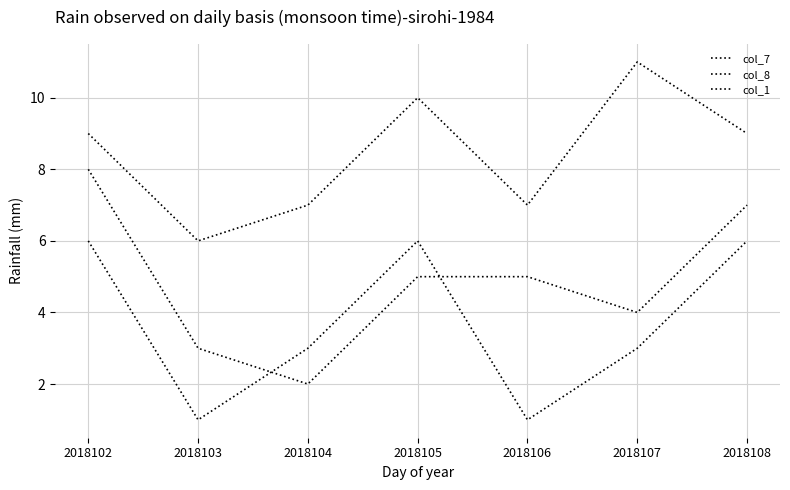

How many lines are shown in the chart?

3